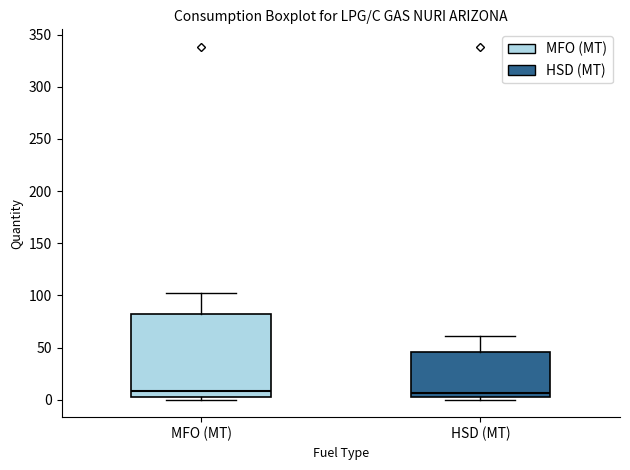

Comparing the boxes themselves (not the whiskers), which one is the tallest?

MFO (MT)